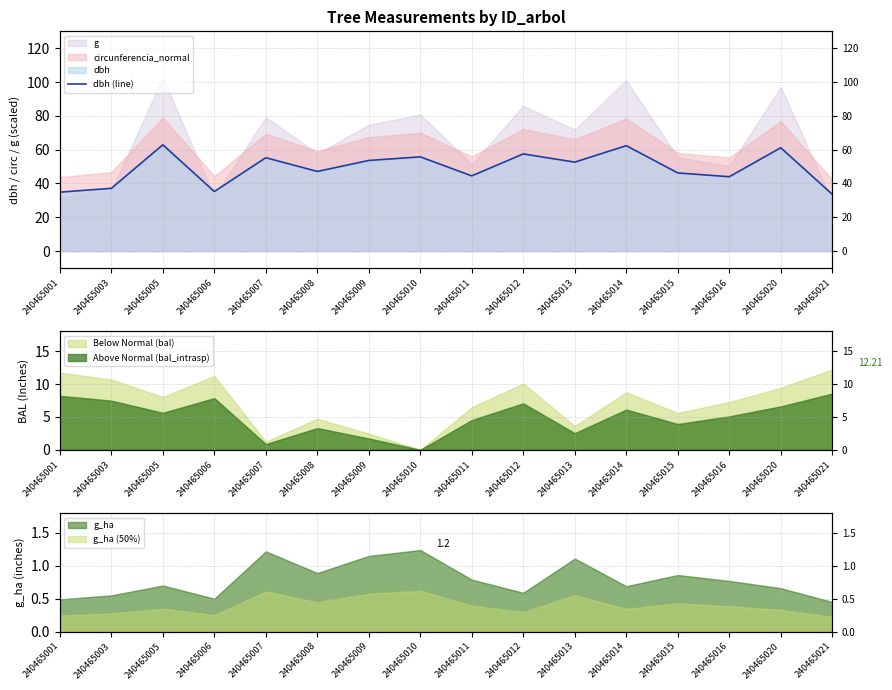

How many data points does each series have?

16